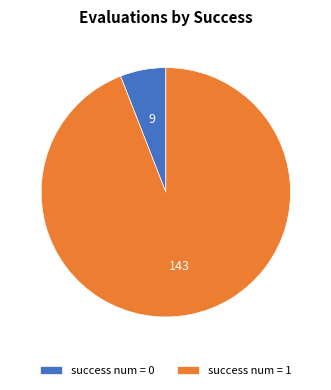

The success num = 0 slice represents 13% of the pie. True or false?

False